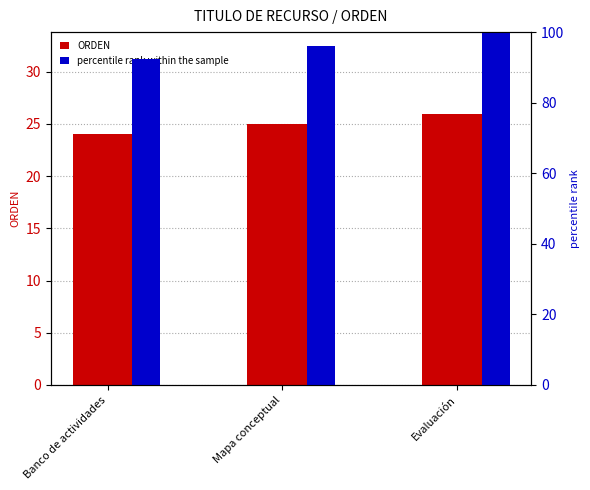

How many bars are there in total?

6